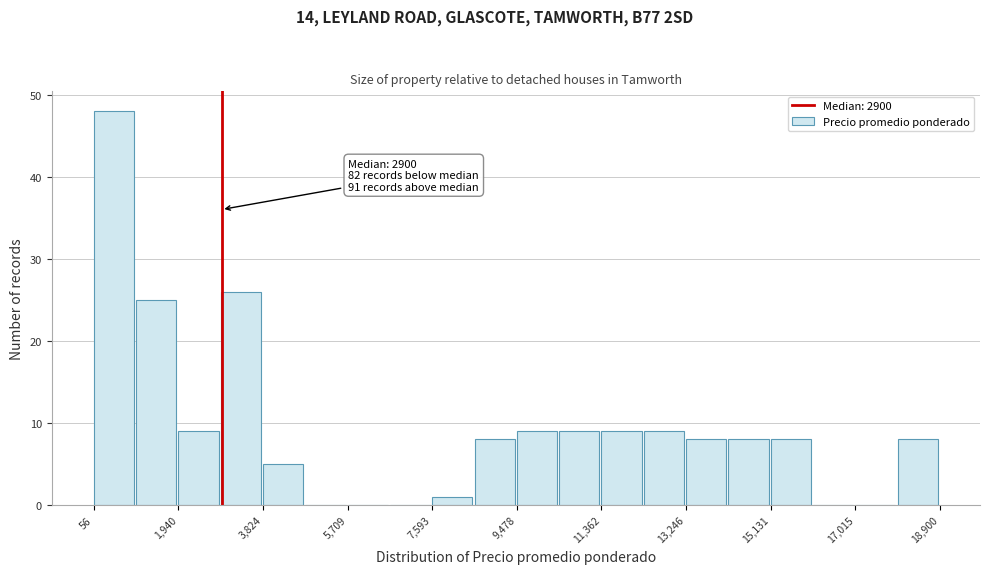

Which range on the x-axis has the tallest bar?

0 to 1000